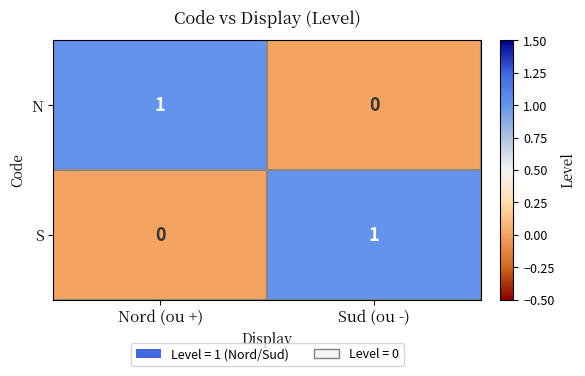

At which label does S reach its peak?

Sud (ou -)